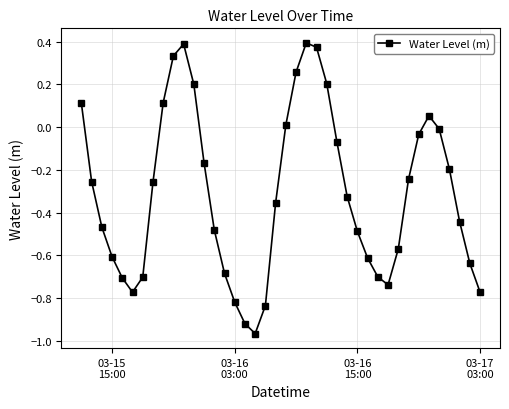

How many points are lower than both their immediate neighbors (excluding endpoints)?

3